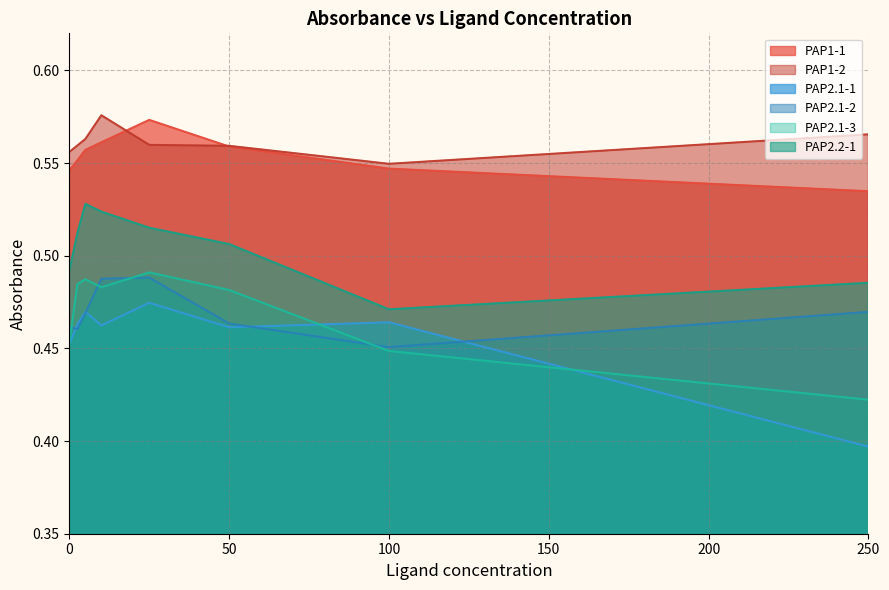

At which label does PAP1-1 reach its peak?

25.0